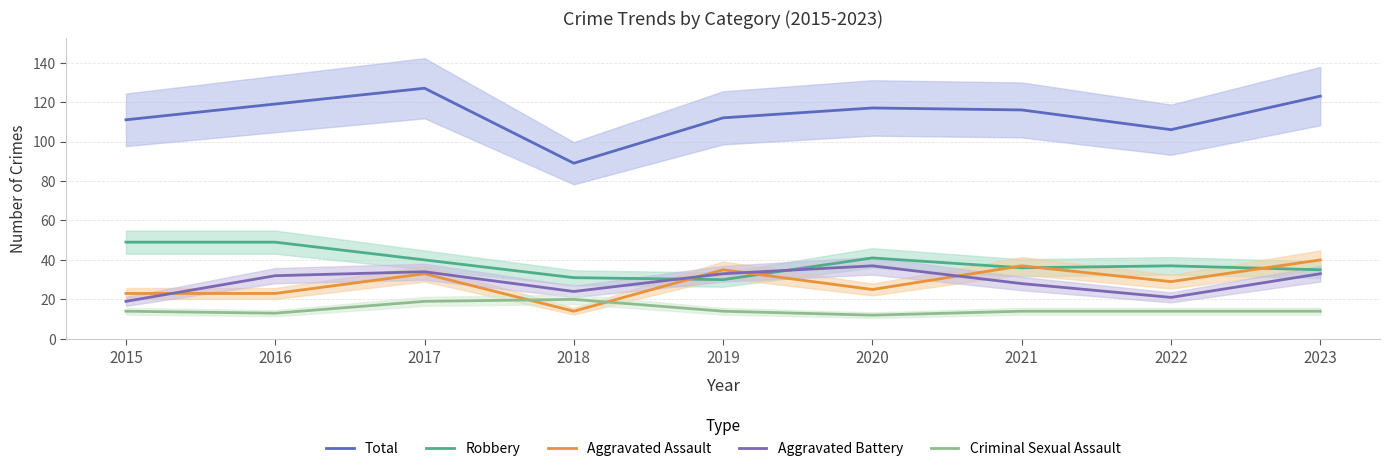

At which category is the sum across all series the highest?

2017